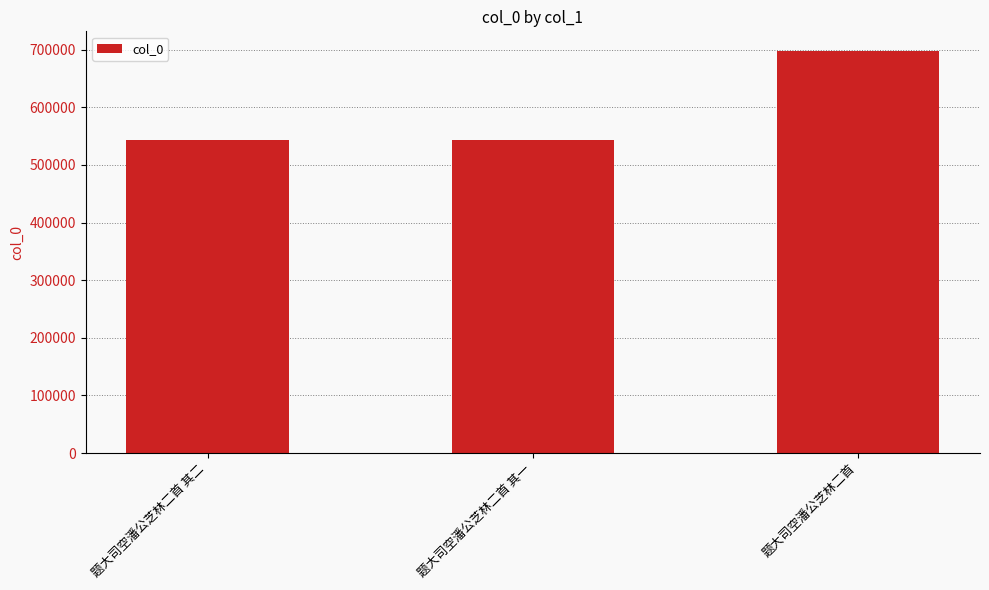

What is the value of the 3rd bar from the left?

697034